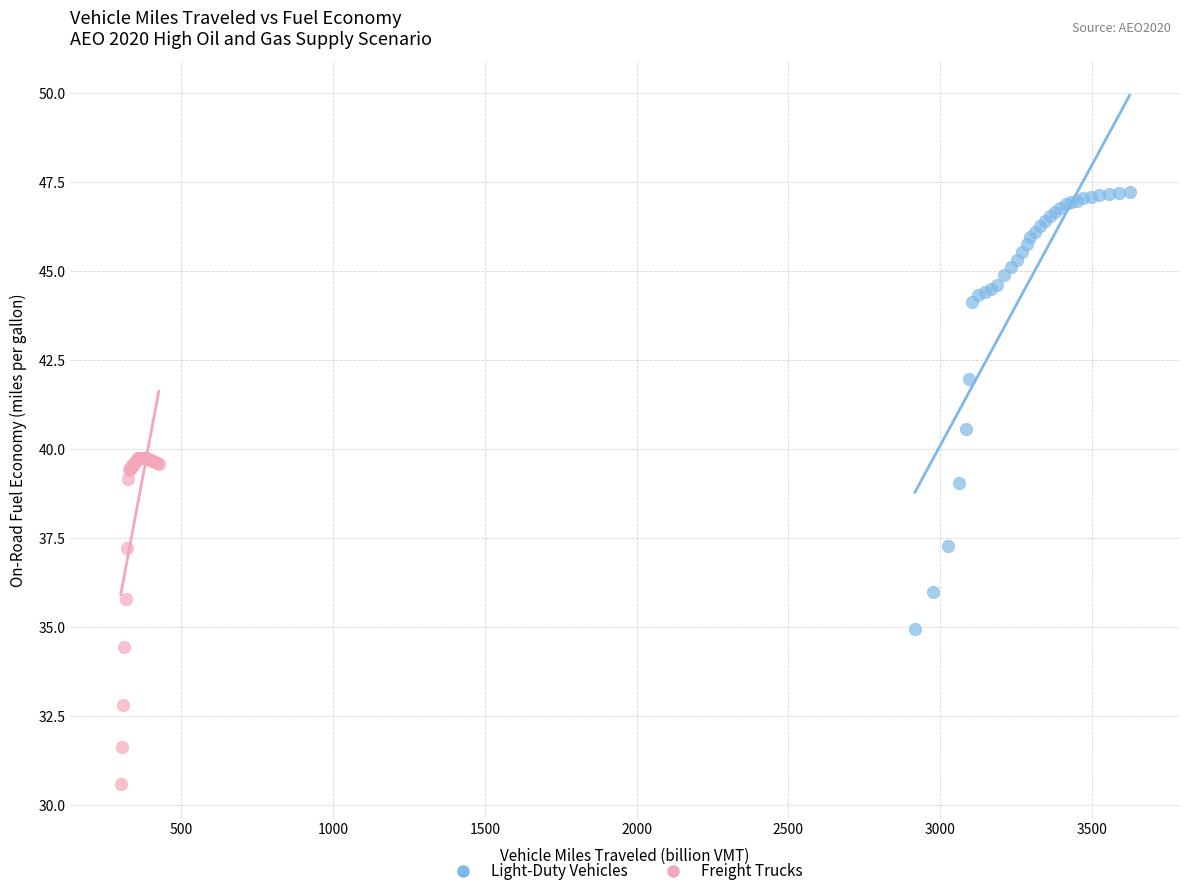

Which series reaches the maximum Y coordinate?

Light-Duty Vehicles